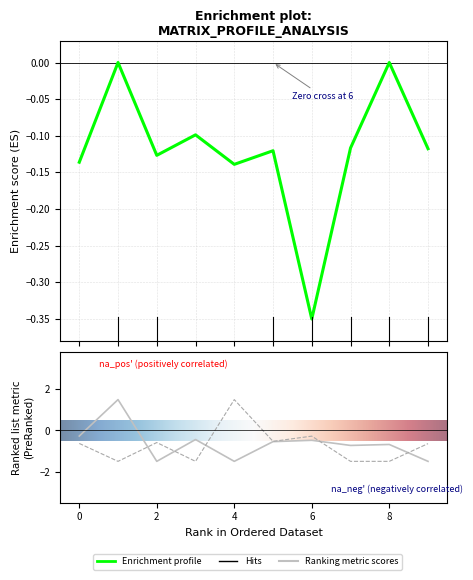

What is the maximum value shown in the chart?

1.5